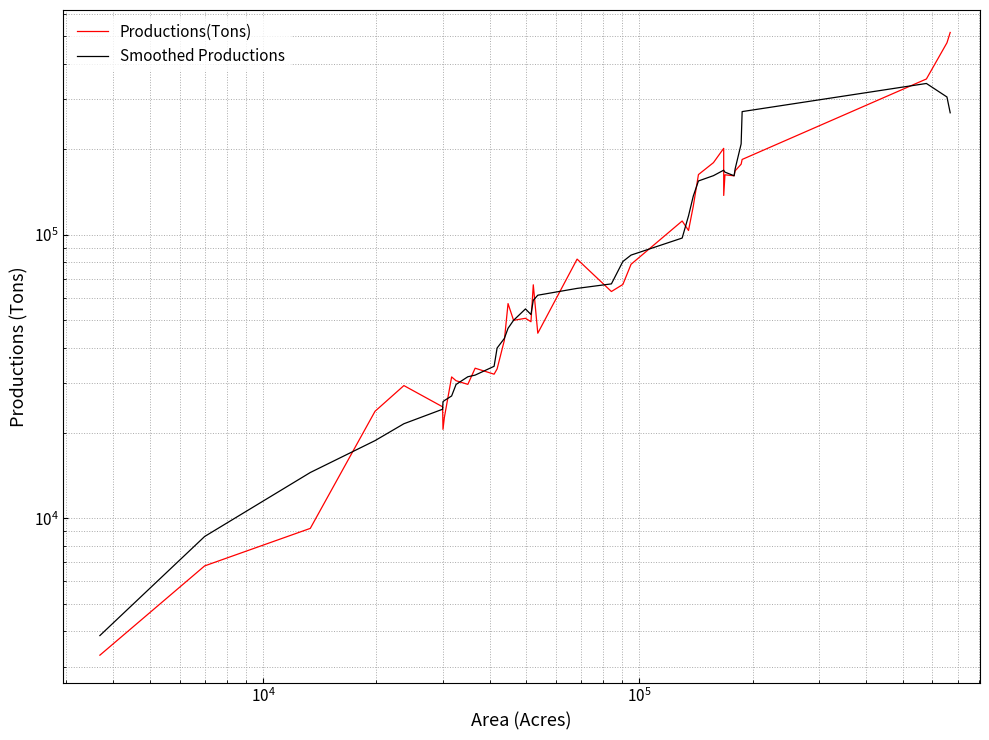

What are all the series names shown in the legend?

Productions(Tons), Smoothed Productions